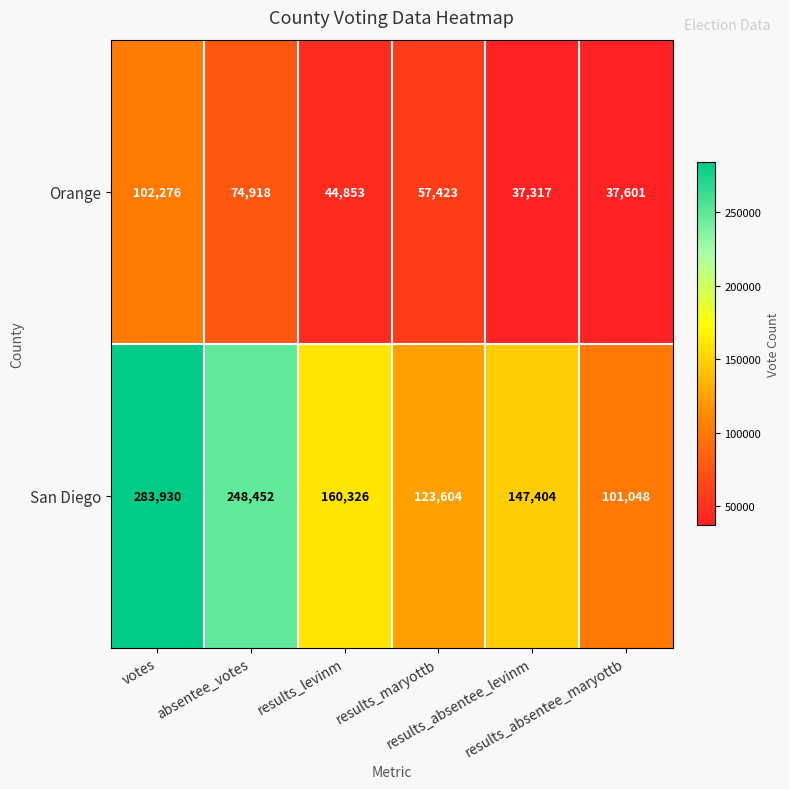

Count the number of data series in this chart.

2